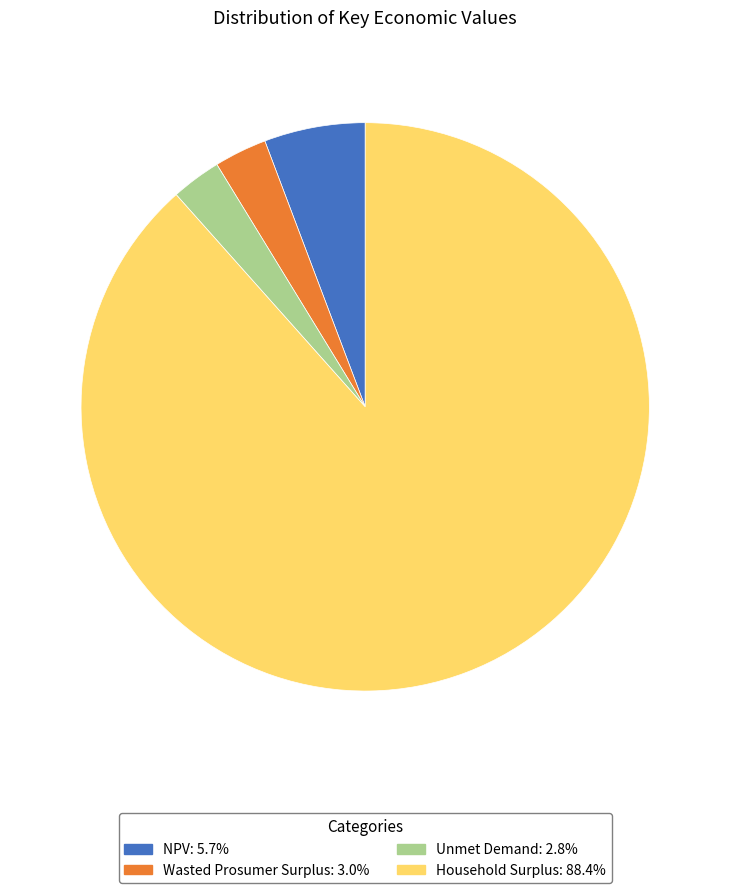

Approximately how many times larger is the value at NPV compared to Unmet Demand?

2.0